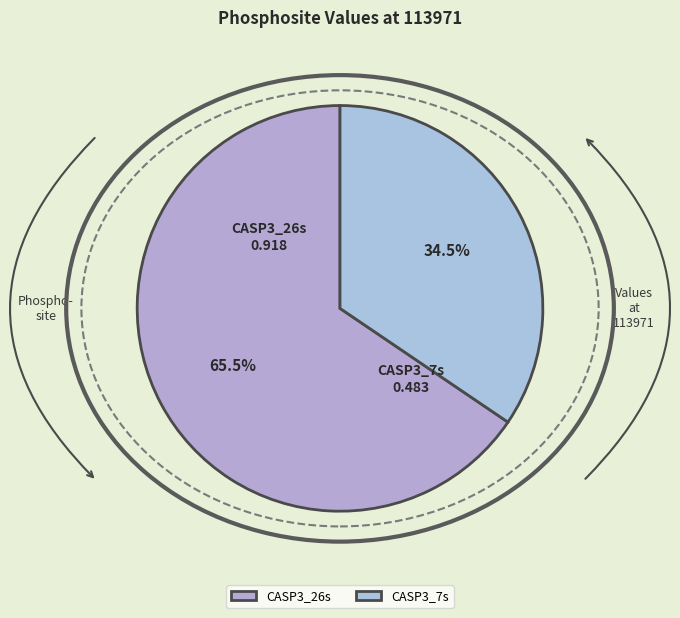

To the nearest percent, what is the average slice percentage?

50%